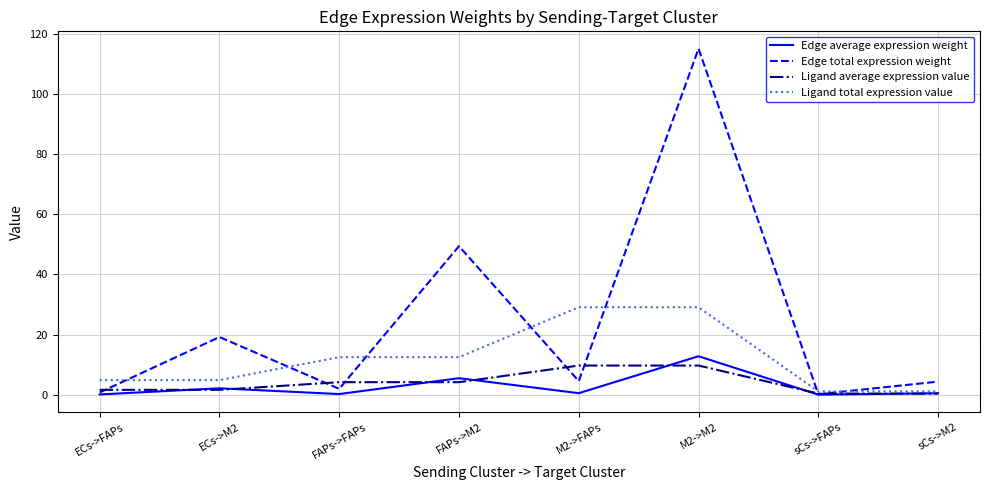

Read the Edge average expression weight value at M2->M2.

12.8